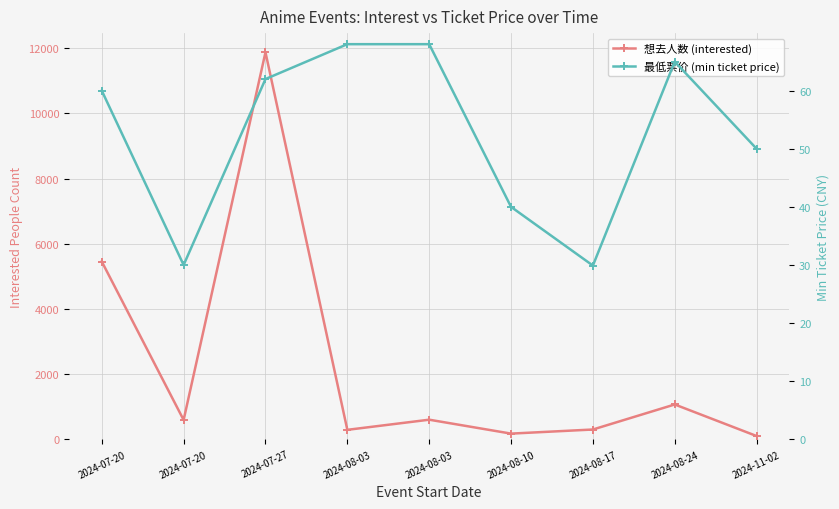

What is the difference between the maximum and minimum values in the 最低票价 (min ticket price) series?

38.1